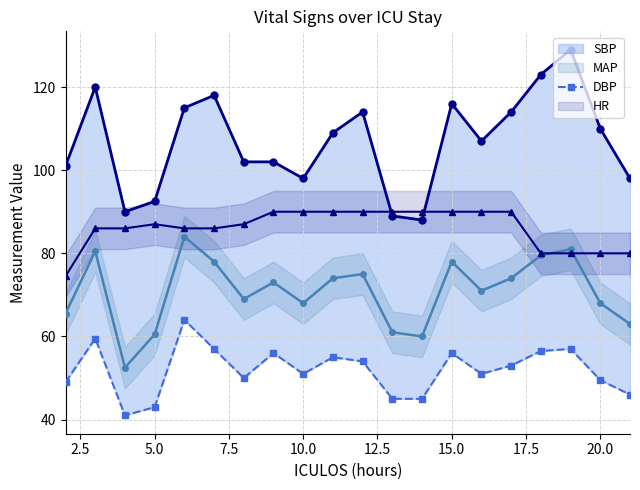

True or false: HR and DBP cross at least once.

False